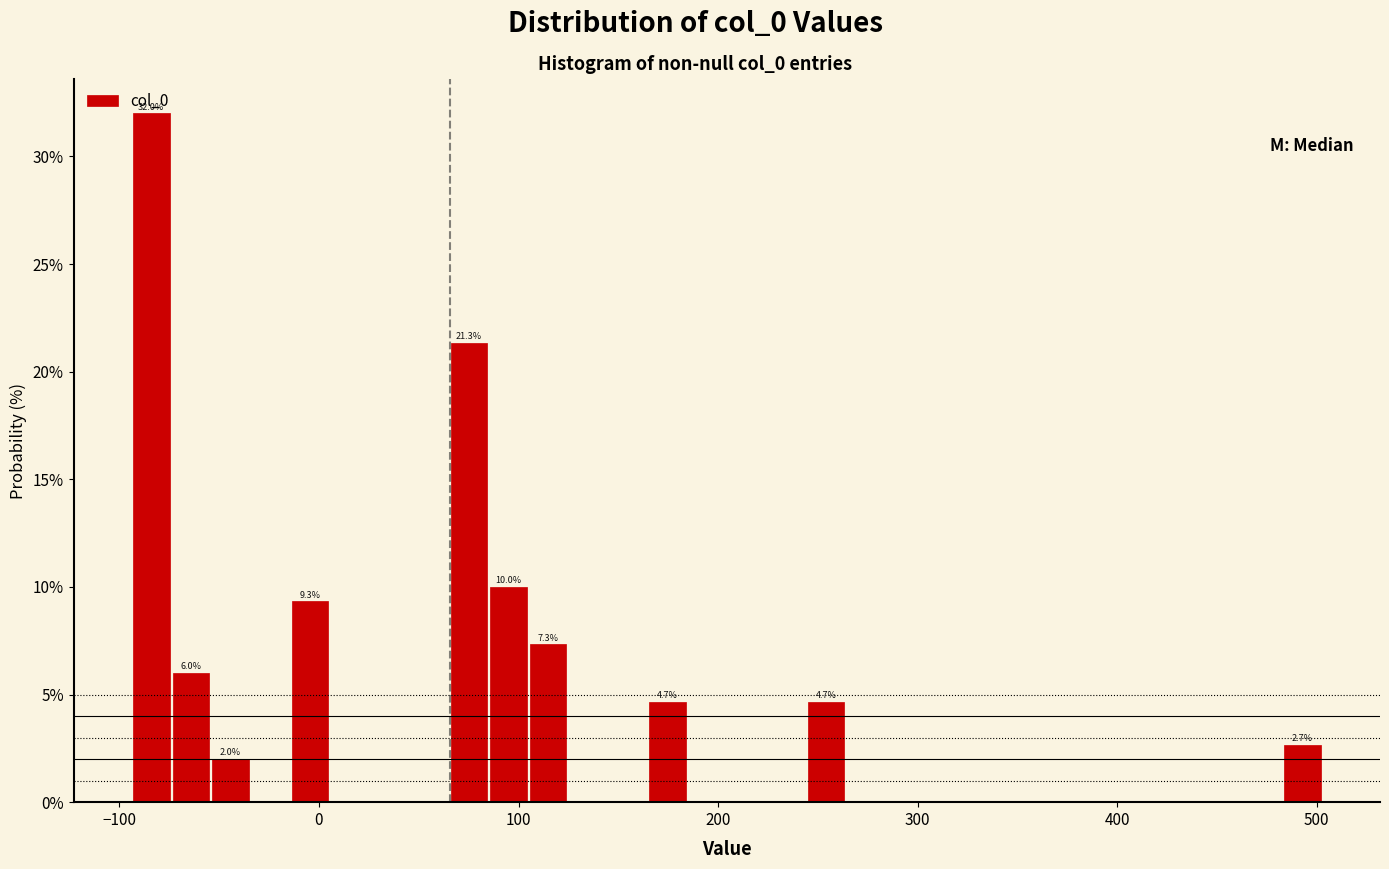

Read against the x-axis, roughly where is the centre of the tallest bar?

-80